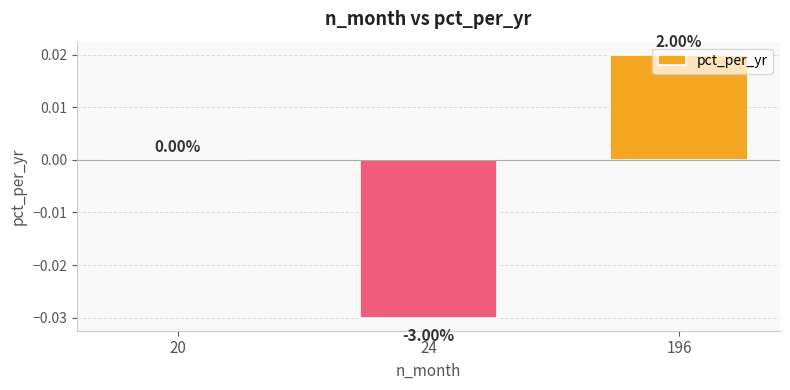

Are the bars horizontal?

No